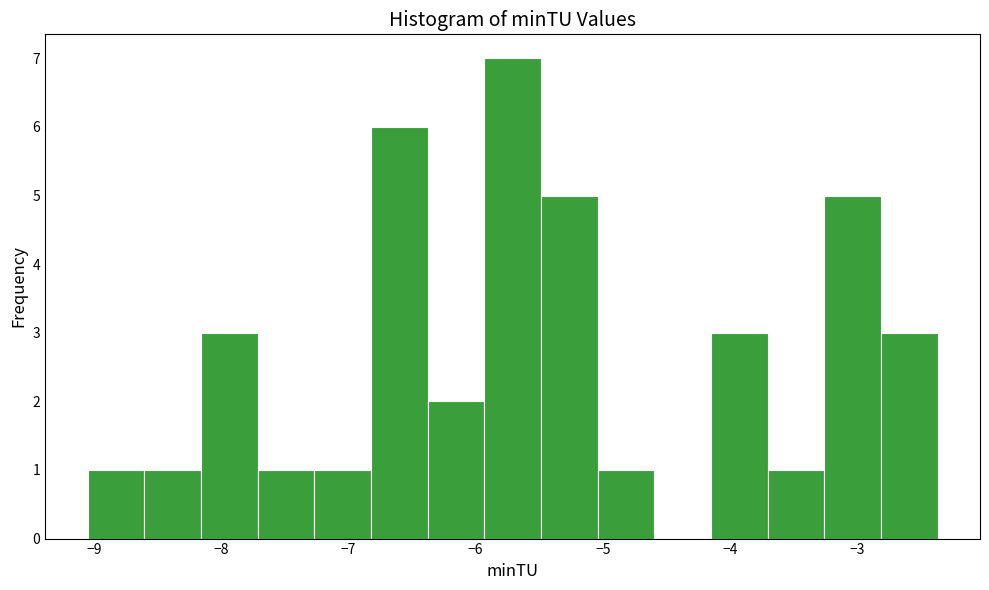

Reading left to right, list every bar in this chart as the range it spans on the x-axis followed by its height. Neither the bar edges nor the heights are printed on the chart, so give them approximately, as read against the axes.

-9.1 to -8.6: 1
-8.6 to -8.2: 1
-8.2 to -7.7: 3
-7.7 to -7.3: 1
-7.3 to -6.8: 1
-6.8 to -6.4: 6
-6.4 to -5.9: 2
-5.9 to -5.5: 7
-5.5 to -5.0: 5
-5.0 to -4.6: 1
-4.6 to -4.2: 0
-4.2 to -3.7: 3
-3.7 to -3.3: 1
-3.3 to -2.8: 5
-2.8 to -2.4: 3